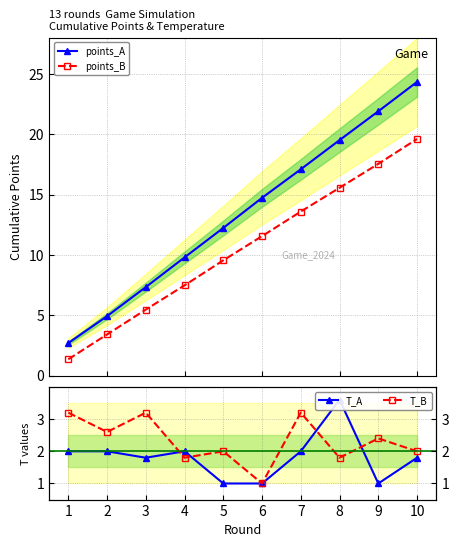

At which category does T_B reach its first local peak?

3